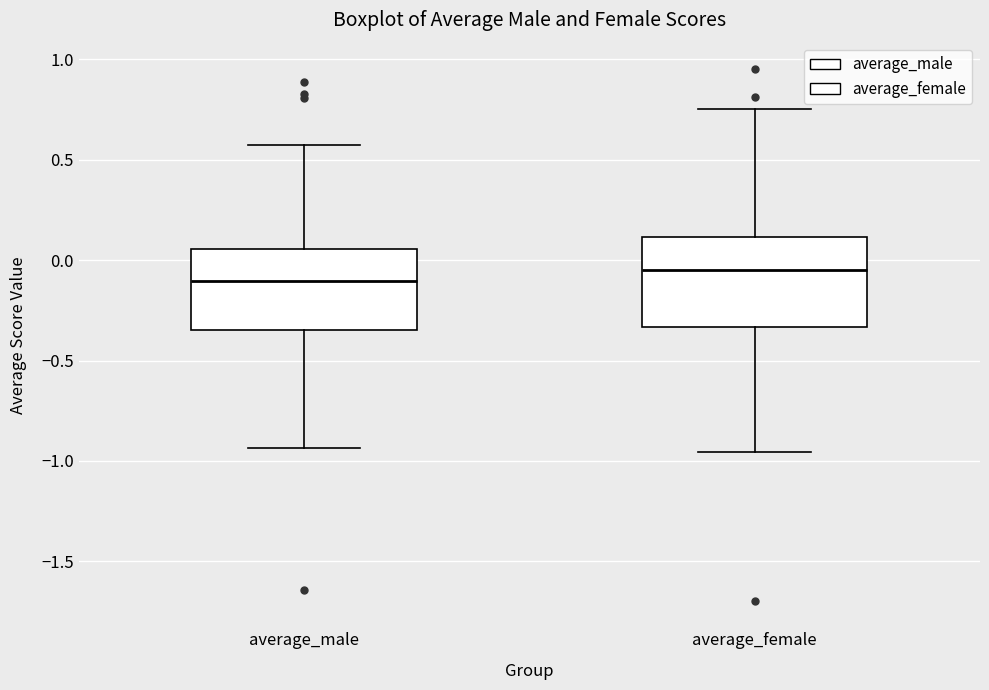

Reading left to right, transcribe this box plot: for each box, give where its median line is, the range the box spans, and where its two whiskers end, as read against the y-axis. The values are not printed on the chart, so give them approximately, as read against the axis.

average_male: median -0.10, box -0.35 to 0.05, whiskers -0.95 to 0.55
average_female: median -0.05, box -0.35 to 0.10, whiskers -0.95 to 0.75